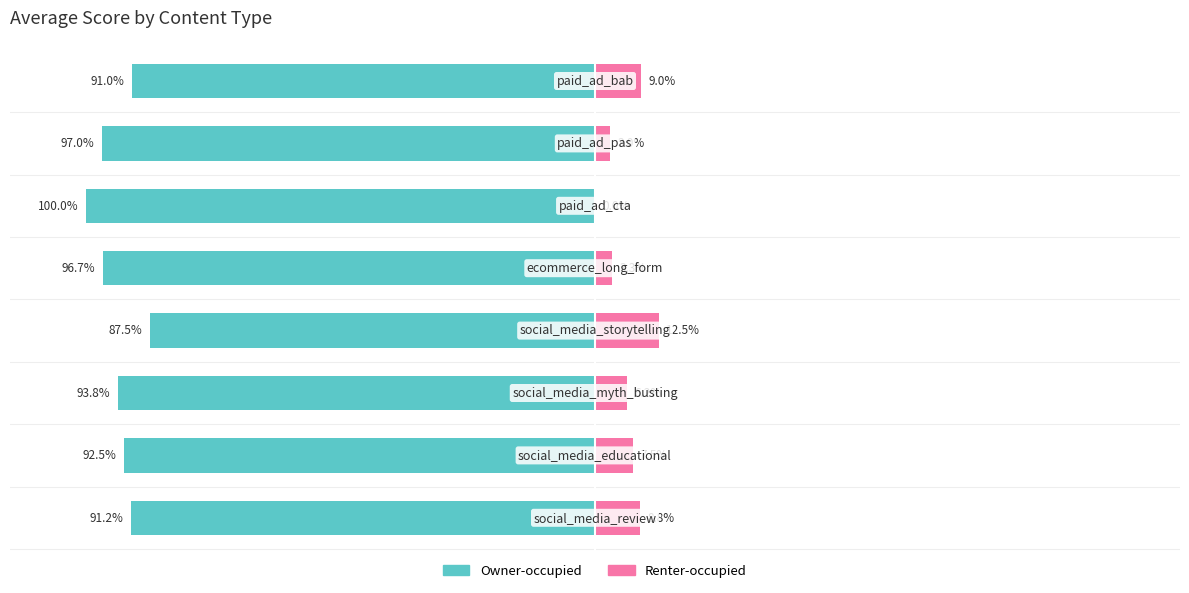

The value of Owner-occupied at 150 is -61.9. True or false?

False